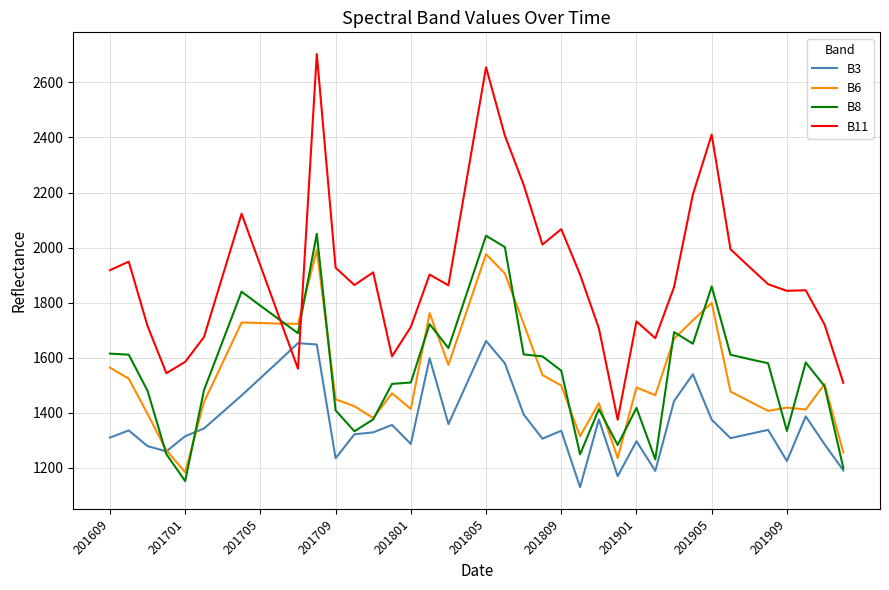

At how many categories does at least one series exceed 2441?

2